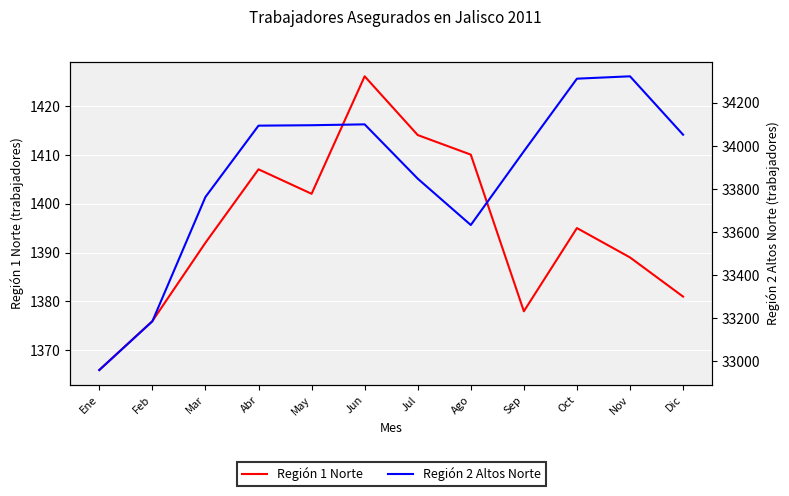

How many interior local valleys does the Región 2 Altos Norte series have?

1